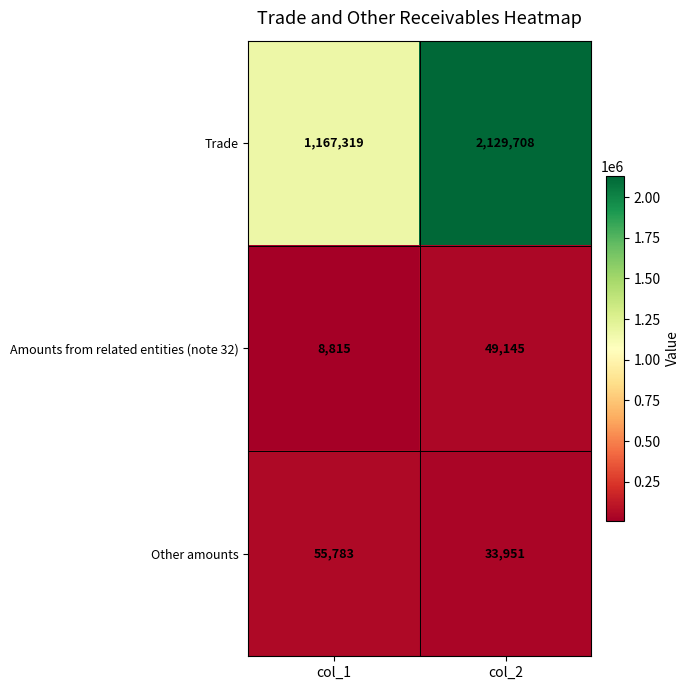

What is the difference between the maximum and minimum values in the Trade series?

962389